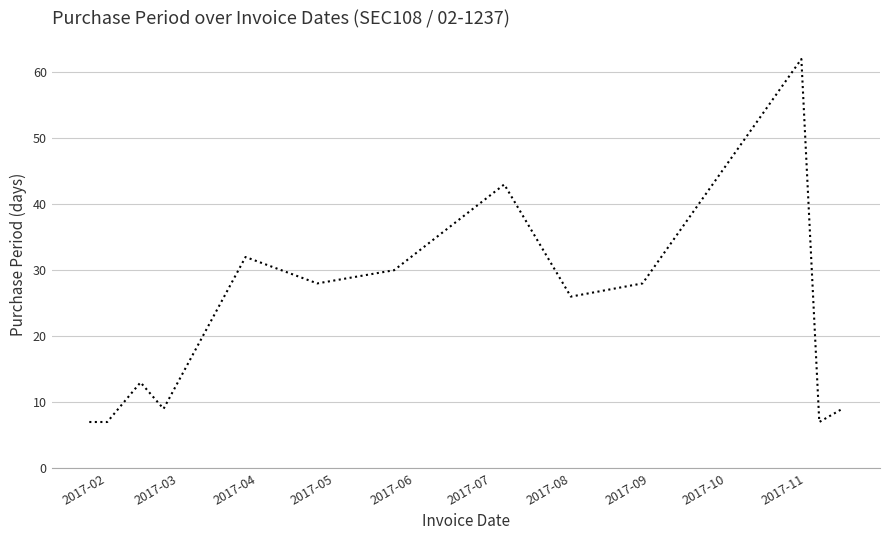

What is the minimum value shown in the chart?

7